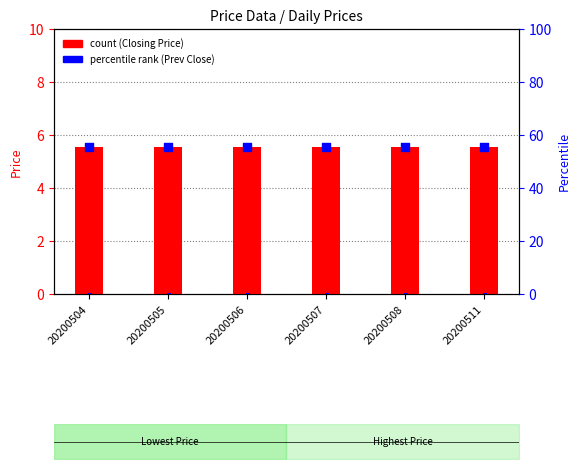

Which series has the largest total across all categories?

Prev Close (percentile)